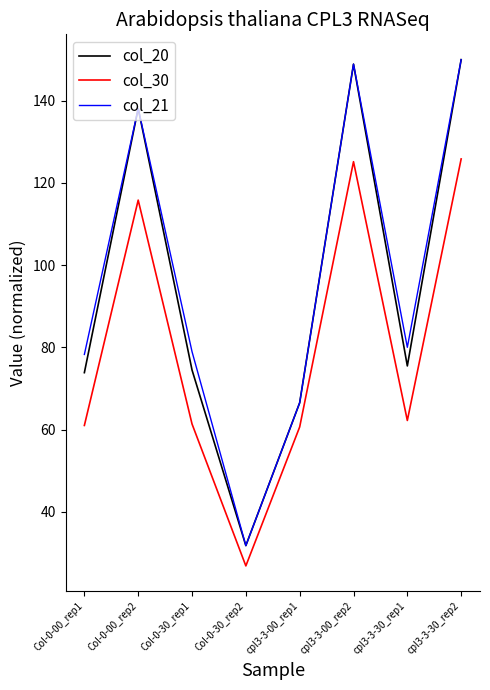

The value of col_30 at cpl3-3-30_rep1 is 62.2. True or false?

True